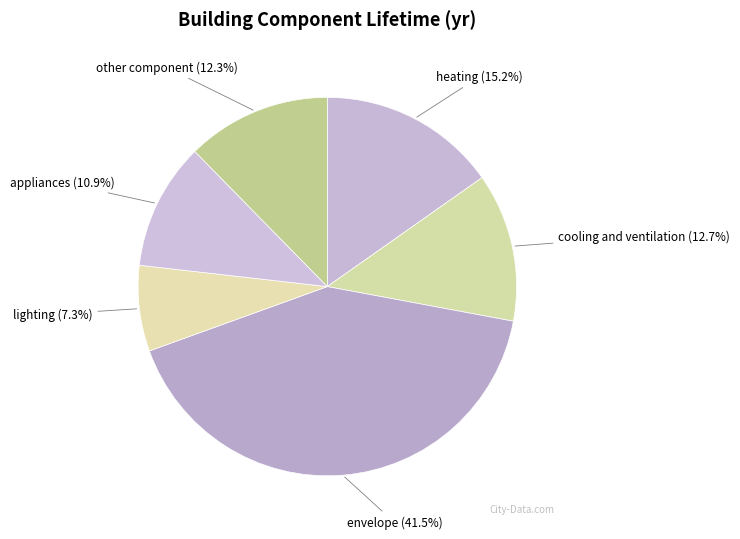

True or false: envelope accounts for 34% of the total.

False